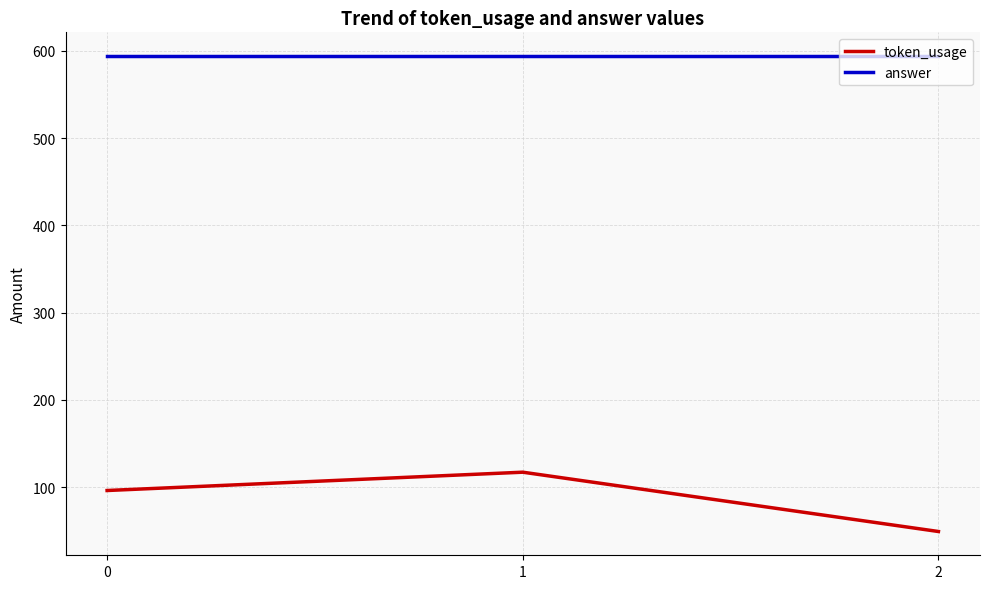

What are all the series names shown in the legend?

token_usage, answer